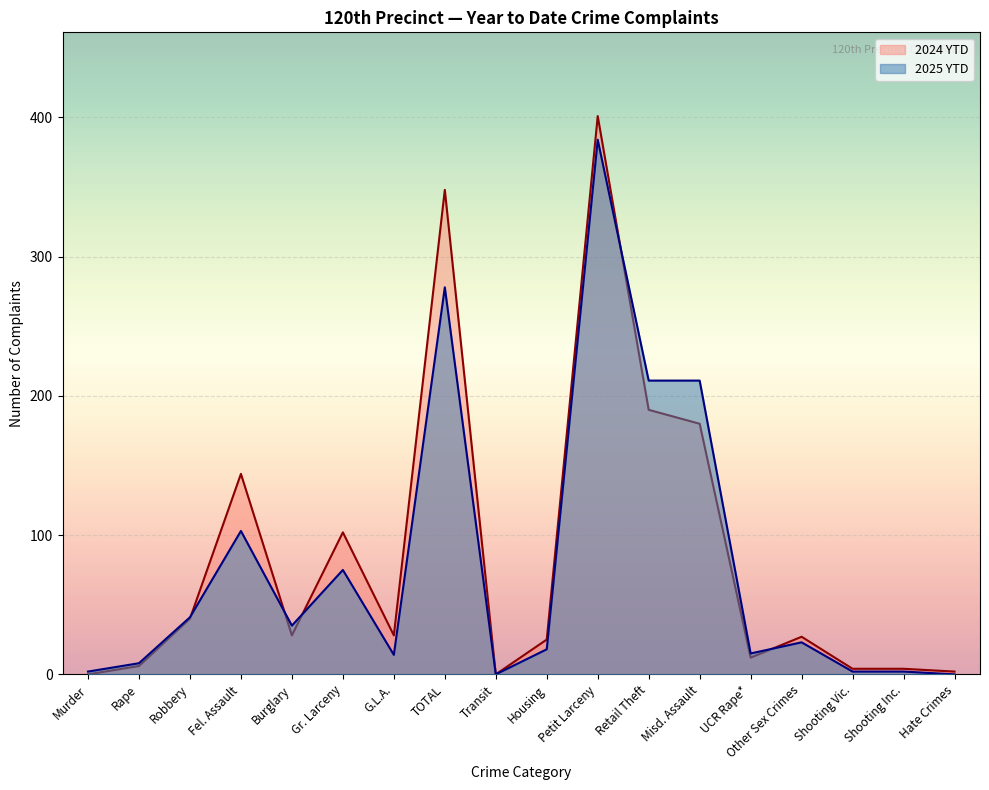

How many values in the 2024 YTD series are below 28?

9